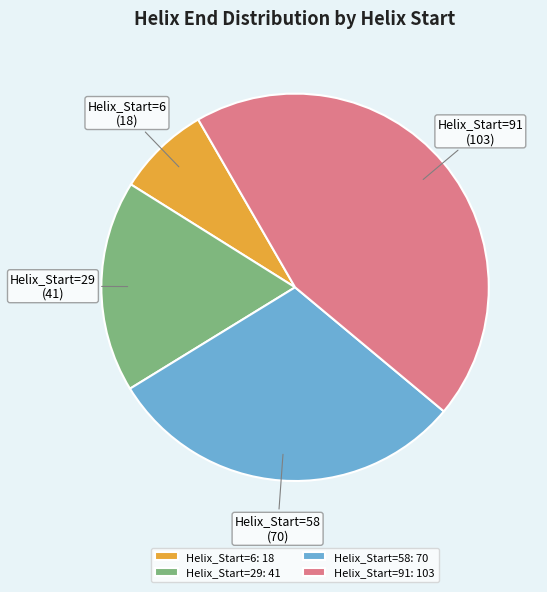

Is there any slice that represents more than half of the pie?

No